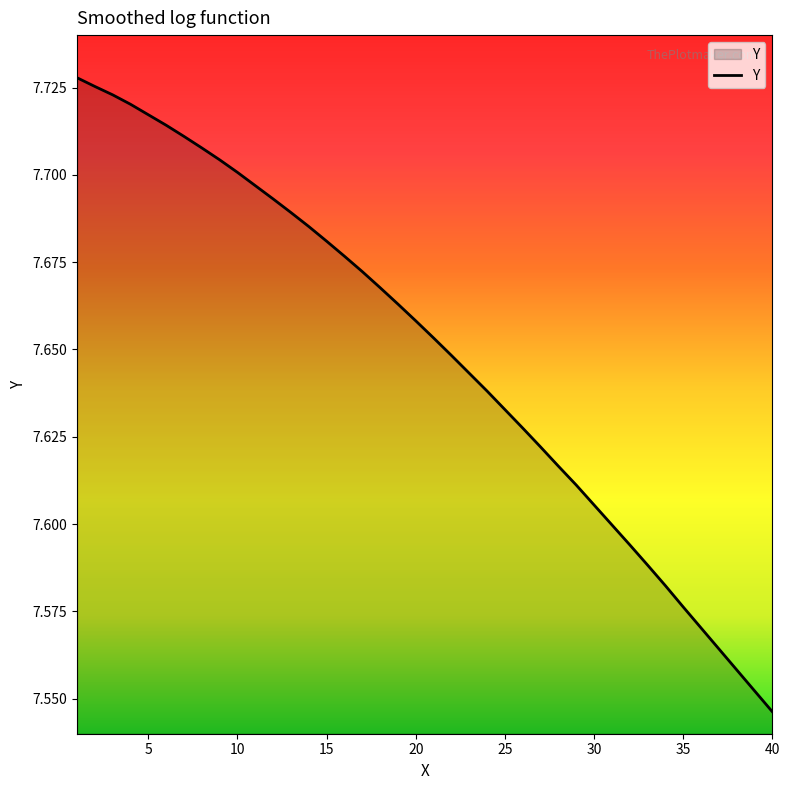

How many lines are shown in the chart?

1